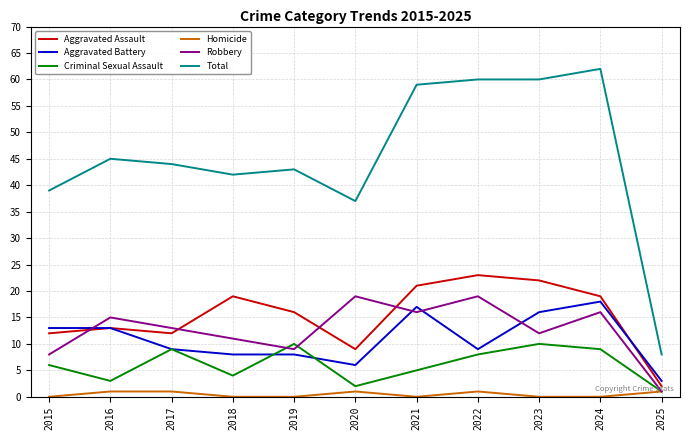

At which category is the sum across all series the highest?

2024